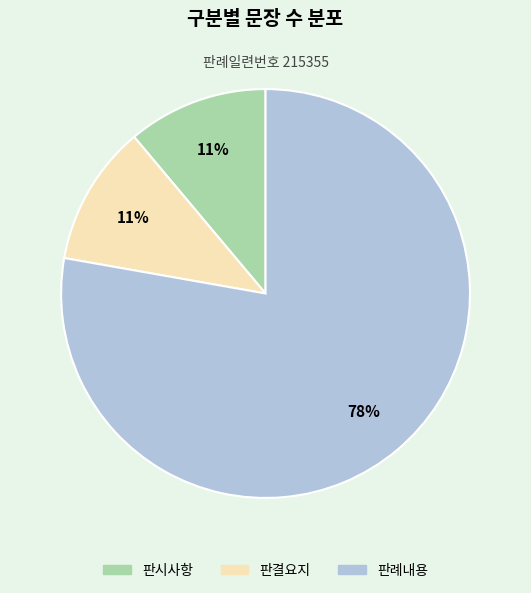

How many slices are in this pie chart?

3